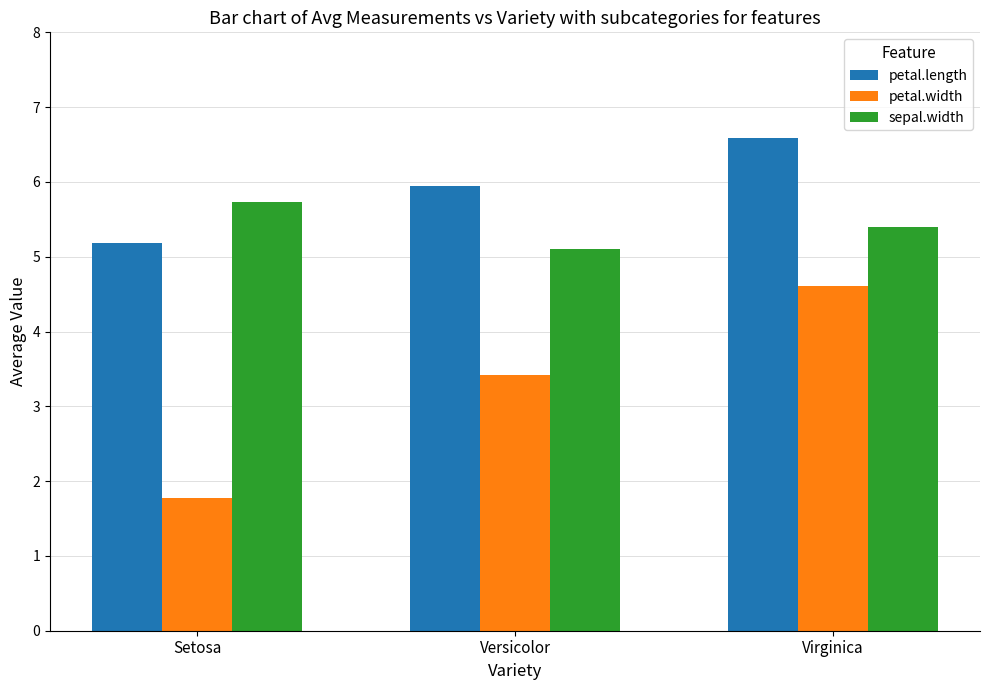

The value of petal.width at Setosa is 1.8. True or false?

True